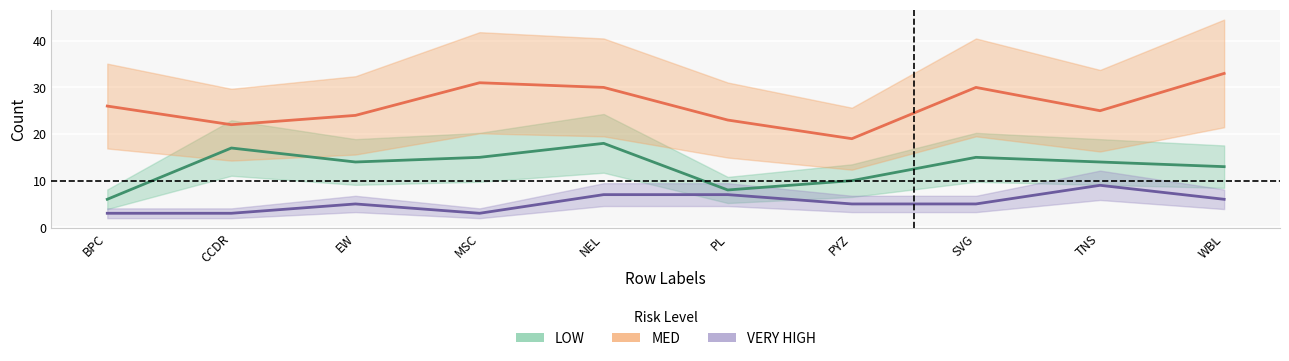

True or false: MED has more than 1 points higher than both neighbors.

True